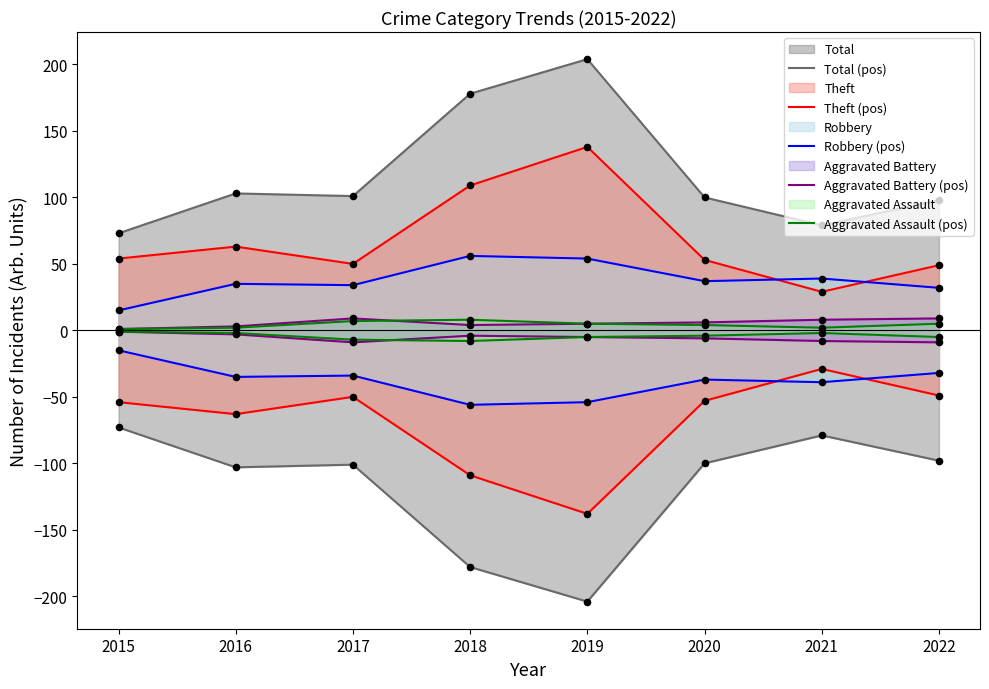

Which series contains the highest Y value?

Total (pos)